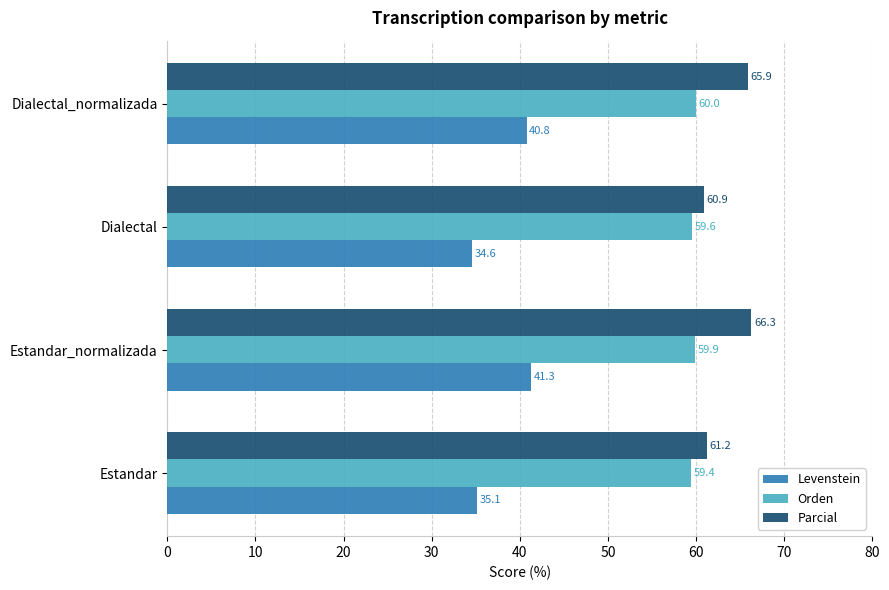

What is the maximum value shown in the chart?

66.3